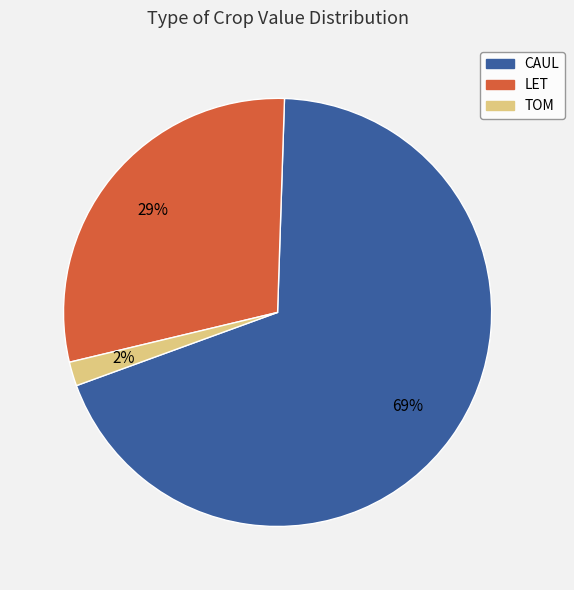

Rank the categories by value from highest to lowest.

CAUL, LET, TOM